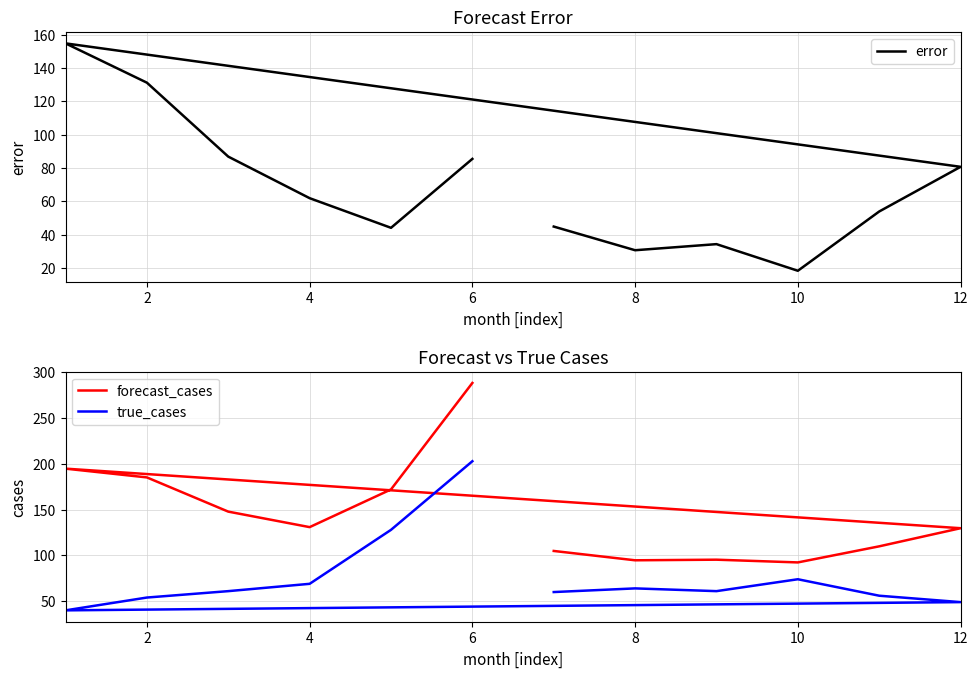

Where is the first local maximum for true_cases?

8